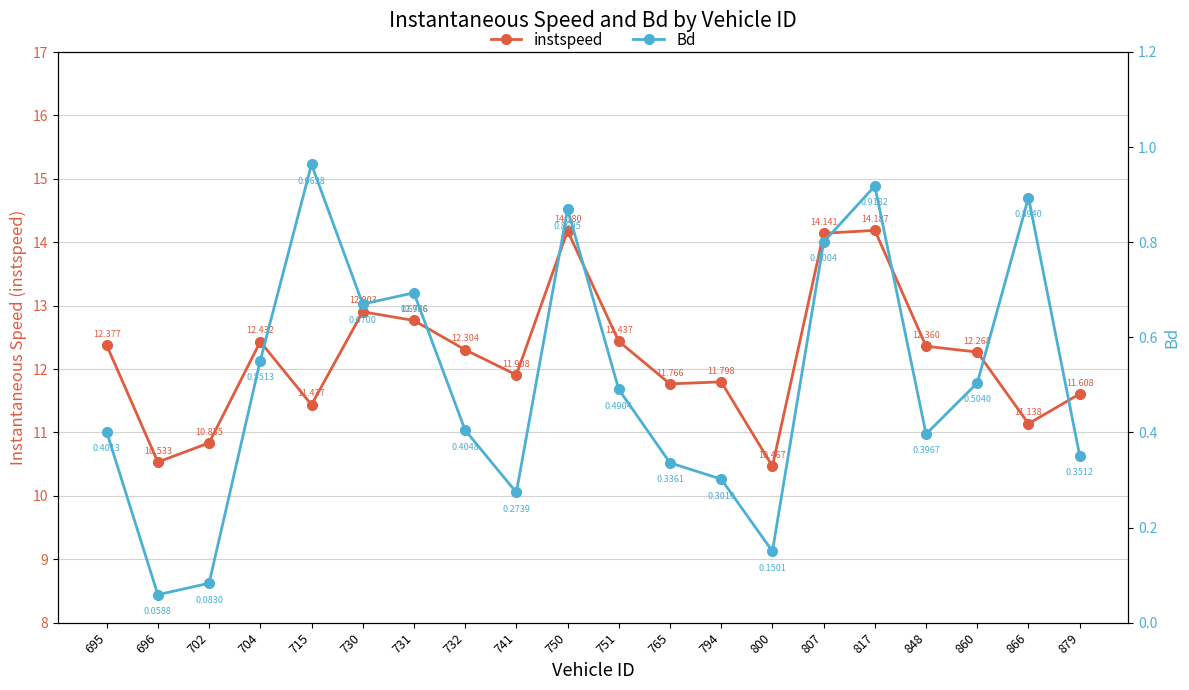

How many values in the instspeed series exceed 12?

11